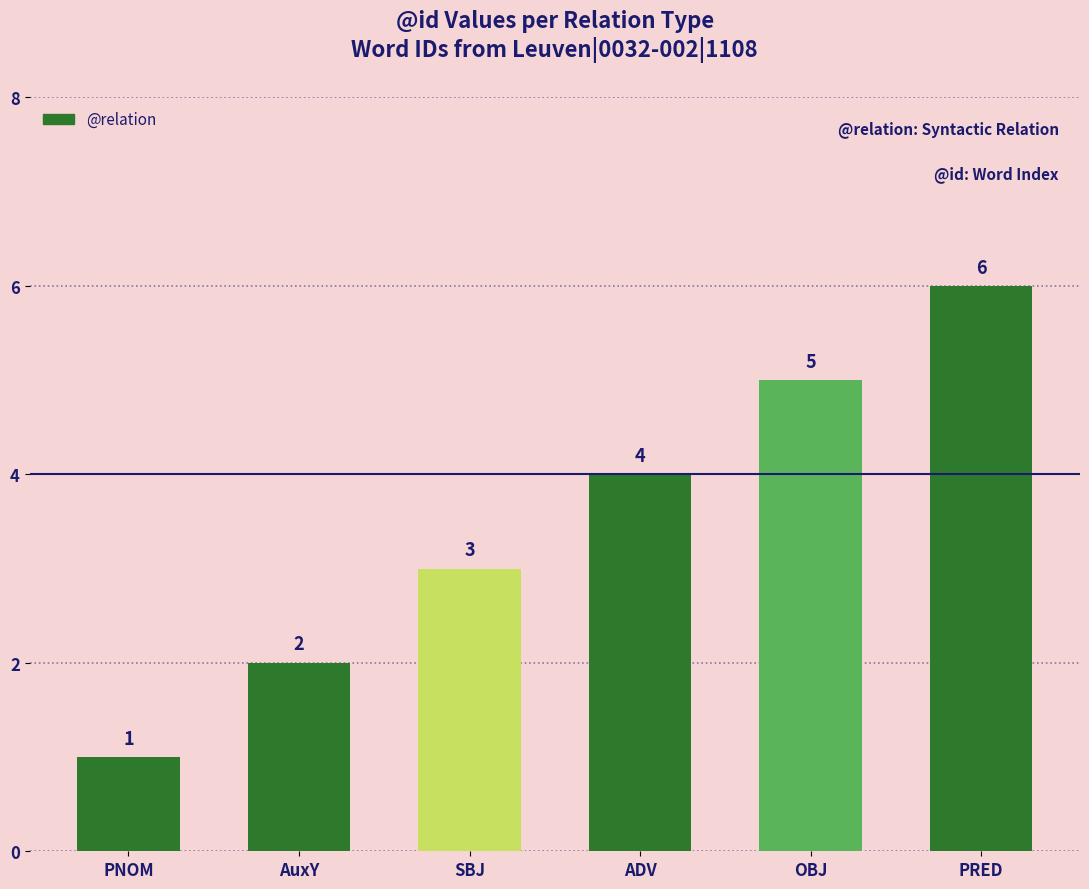

Are the bars horizontal?

No